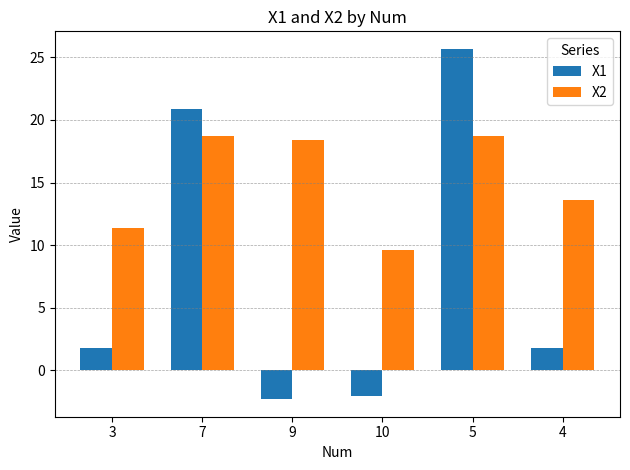

What is the label of the 4th bar from the right?

9